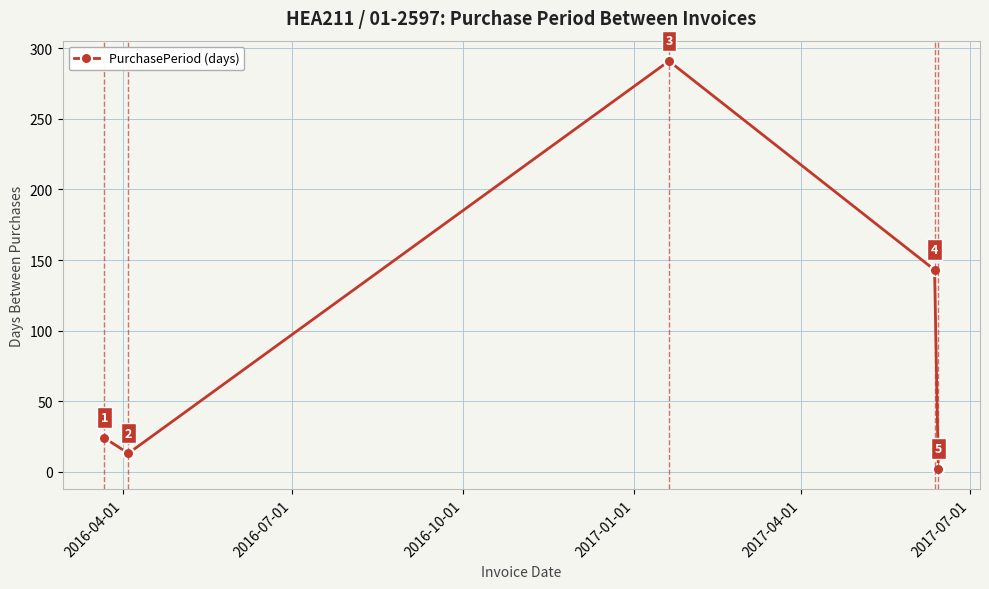

How many points are higher than both their immediate neighbors (excluding endpoints)?

1